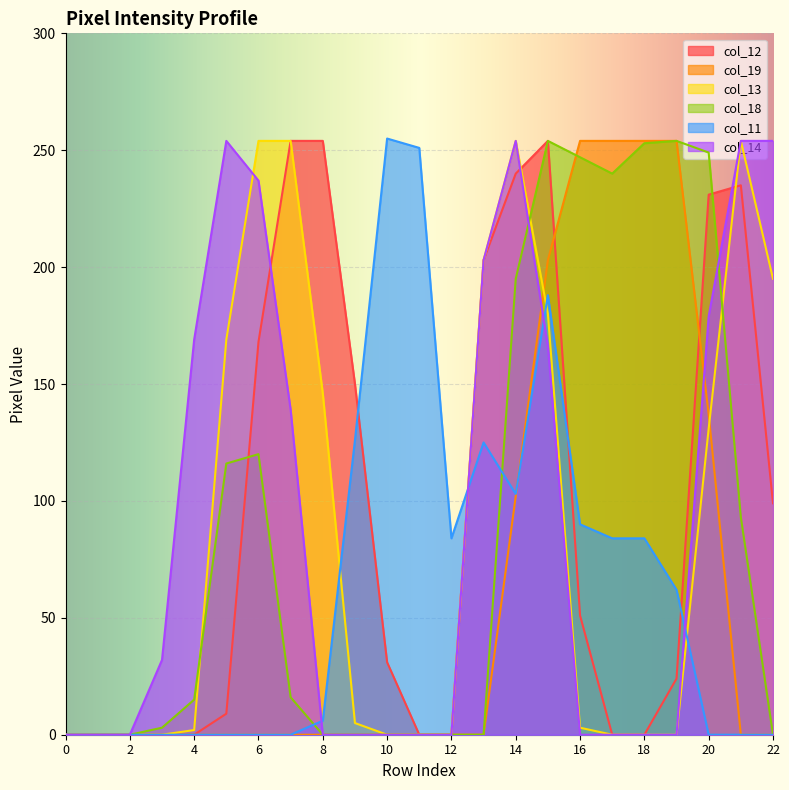

Reading left to right, what are all the values shown in this chart?

col_11: 0	0	0	0	0	0	0	0	6	126	255	251	84	125	103	188	90	84	84	62	0	0	0
col_12: 0	0	0	0	0	9	168	254	254	150	31	0	0	203	240	254	51	0	0	24	231	235	99
col_13: 0	0	0	0	2	169	254	254	146	5	0	0	0	203	254	180	3	0	0	0	131	254	195
col_14: 0	0	0	32	169	254	237	139	0	0	0	0	0	203	254	166	0	0	0	0	179	254	254
col_18: 0	0	0	3	15	116	120	16	0	0	0	0	0	0	195	254	247	240	253	254	249	93	0
col_19: 0	0	0	0	0	0	0	0	0	0	0	0	0	0	102	203	254	254	254	254	137	0	0